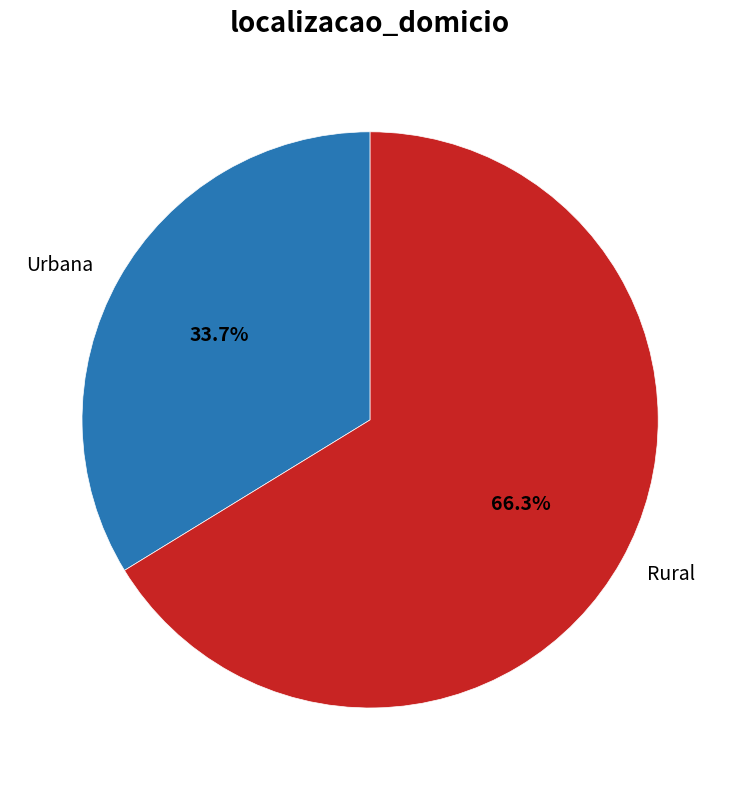

Between Rural and Urbana, which is larger?

Rural